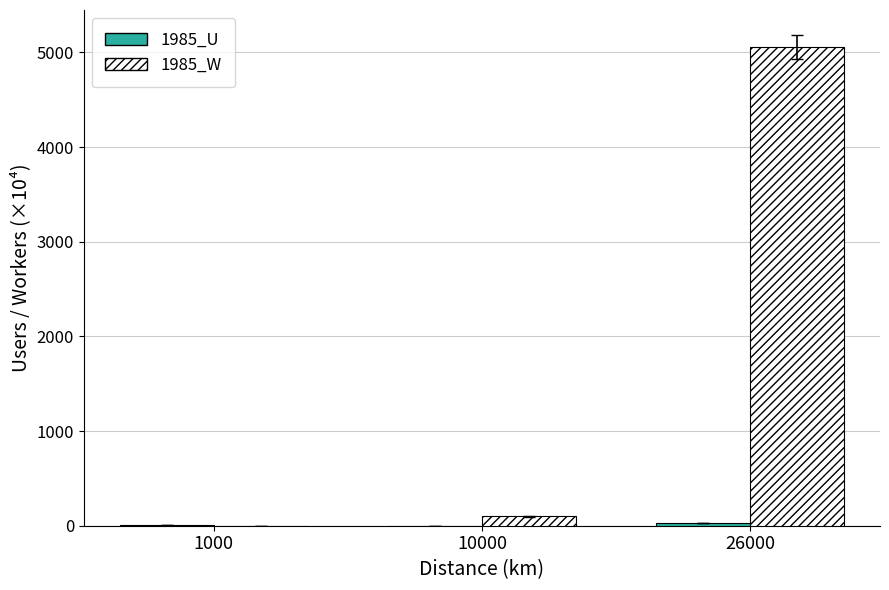

At which category is the sum across all series the highest?

26000